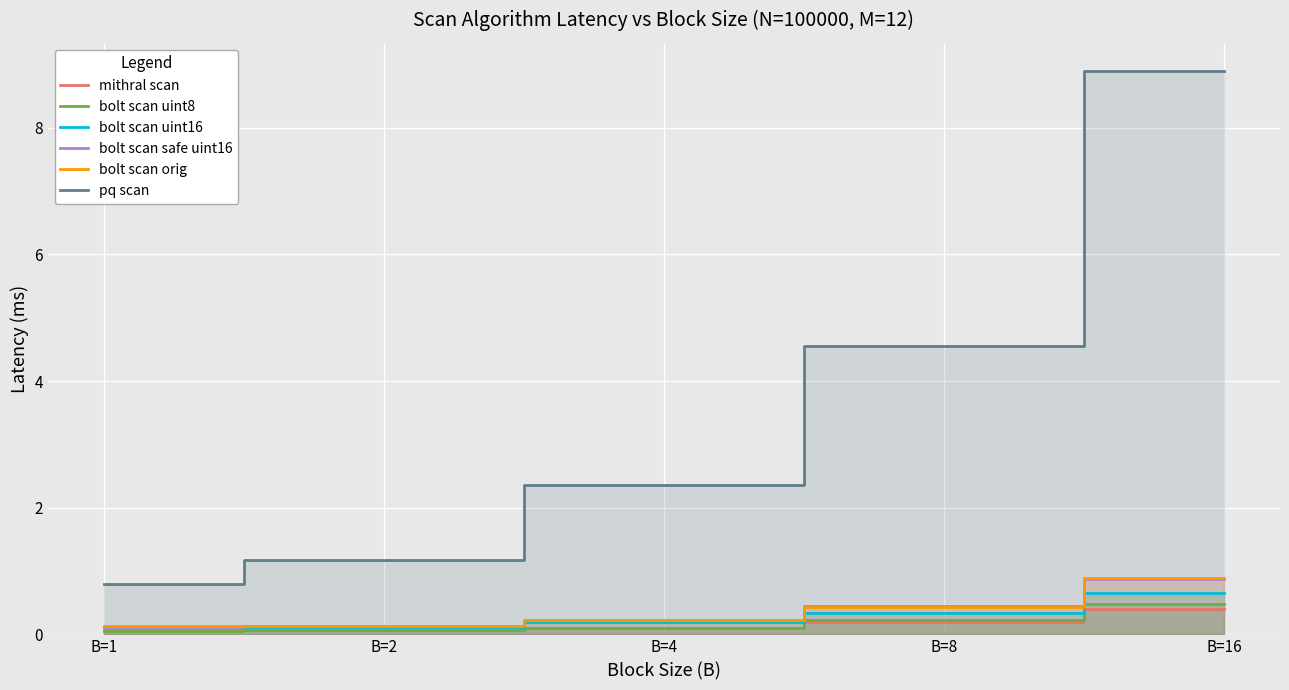

What is the total value across all series at B=8?

6.2